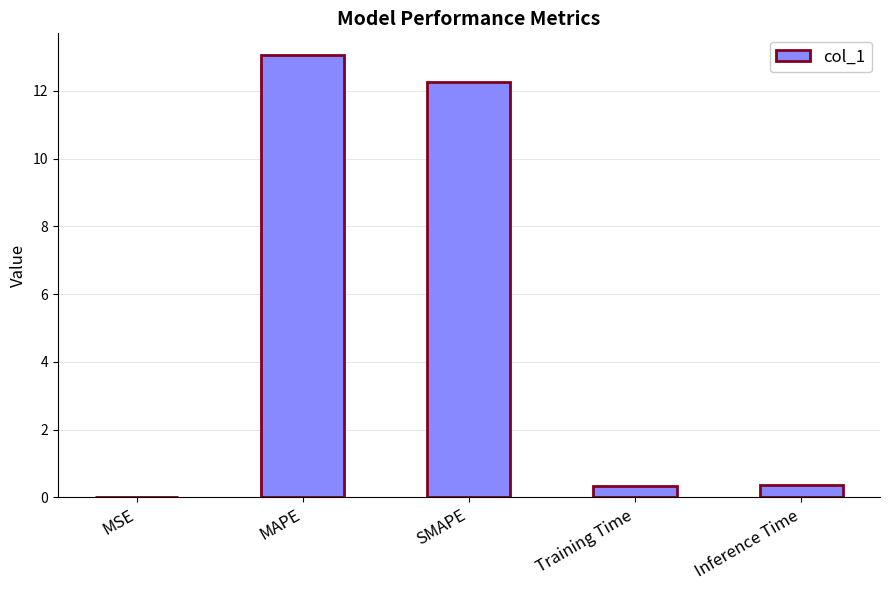

The value at Inference Time is 0.4. True or false?

True